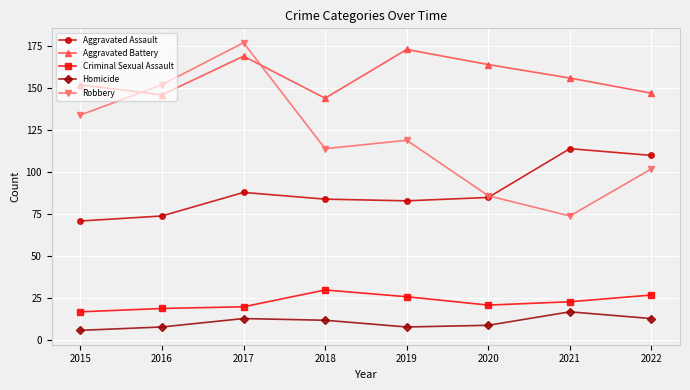

Reading left to right, transcribe all the data shown in this chart.

Aggravated Assault: 2015=71	2016=74	2017=88	2018=84	2019=83	2020=85	2021=114	2022=110
Aggravated Battery: 2015=152	2016=146	2017=169	2018=144	2019=173	2020=164	2021=156	2022=147
Criminal Sexual Assault: 2015=17	2016=19	2017=20	2018=30	2019=26	2020=21	2021=23	2022=27
Homicide: 2015=6	2016=8	2017=13	2018=12	2019=8	2020=9	2021=17	2022=13
Robbery: 2015=134	2016=152	2017=177	2018=114	2019=119	2020=86	2021=74	2022=102